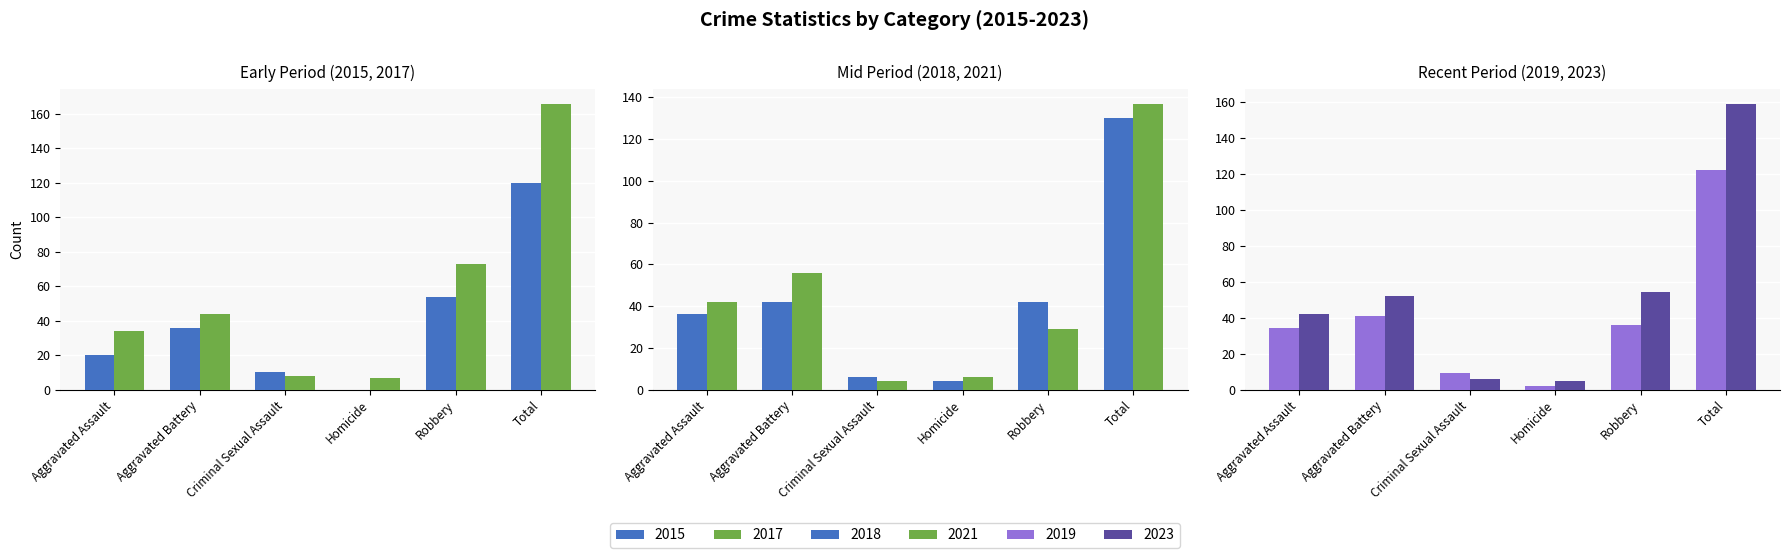

Reading right to left, list all the values displayed in this chart.

2015: Total=120	Robbery=54	Homicide=0	Criminal Sexual Assault=10	Aggravated Battery=36	Aggravated Assault=20
2017: Total=166	Robbery=73	Homicide=7	Criminal Sexual Assault=8	Aggravated Battery=44	Aggravated Assault=34
2019: Total=122	Robbery=36	Homicide=2	Criminal Sexual Assault=9	Aggravated Battery=41	Aggravated Assault=34
2021: Total=137	Robbery=29	Homicide=6	Criminal Sexual Assault=4	Aggravated Battery=56	Aggravated Assault=42
2023: Total=159	Robbery=54	Homicide=5	Criminal Sexual Assault=6	Aggravated Battery=52	Aggravated Assault=42
2018: Total=130	Robbery=42	Homicide=4	Criminal Sexual Assault=6	Aggravated Battery=42	Aggravated Assault=36